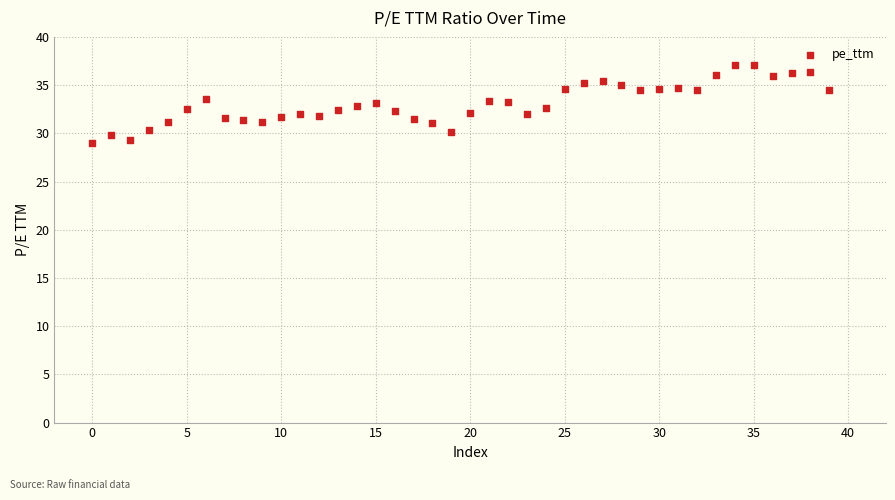

What is the range of Y values (max minus min)?

8.0